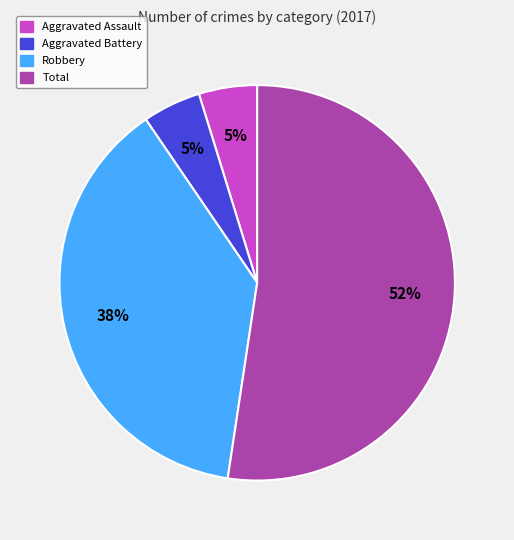

Count the number of slices in the pie.

4